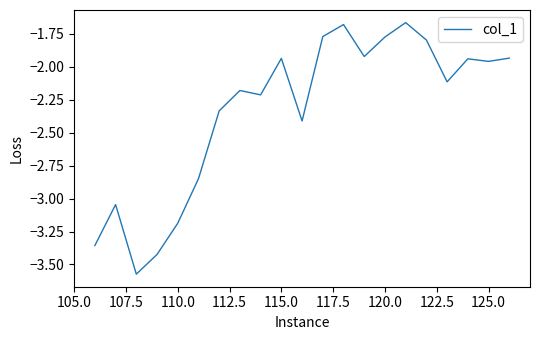

Is this an area chart (filled region under the line)?

No